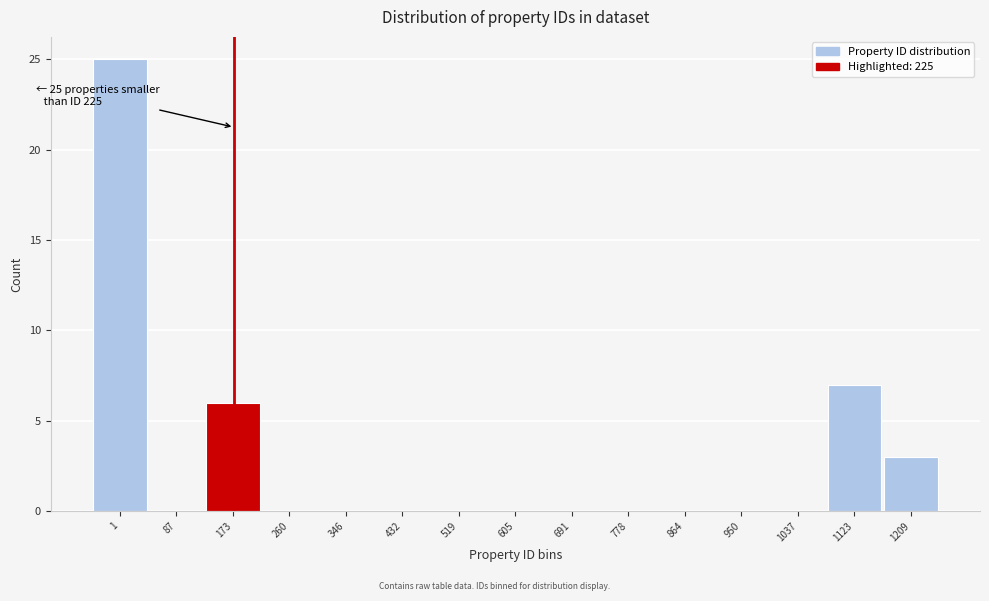

Reading left to right, transcribe all the data shown in this chart.

1=25	87=0	173=6	260=0	346=0	432=0	519=0	605=0	691=0	778=0	864=0	950=0	1037=0	1123=7	1209=3